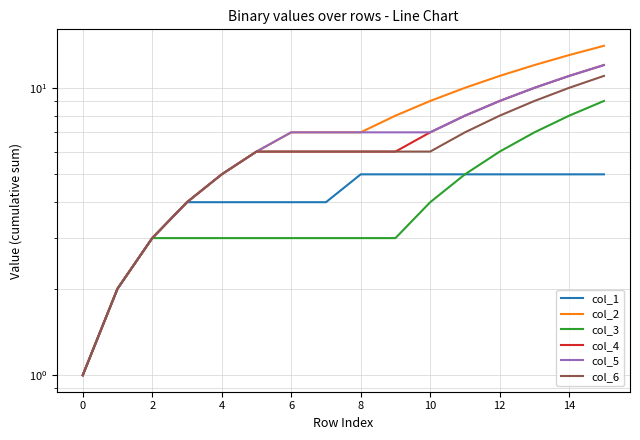

How many col_1 values are between 4 and 5?

13